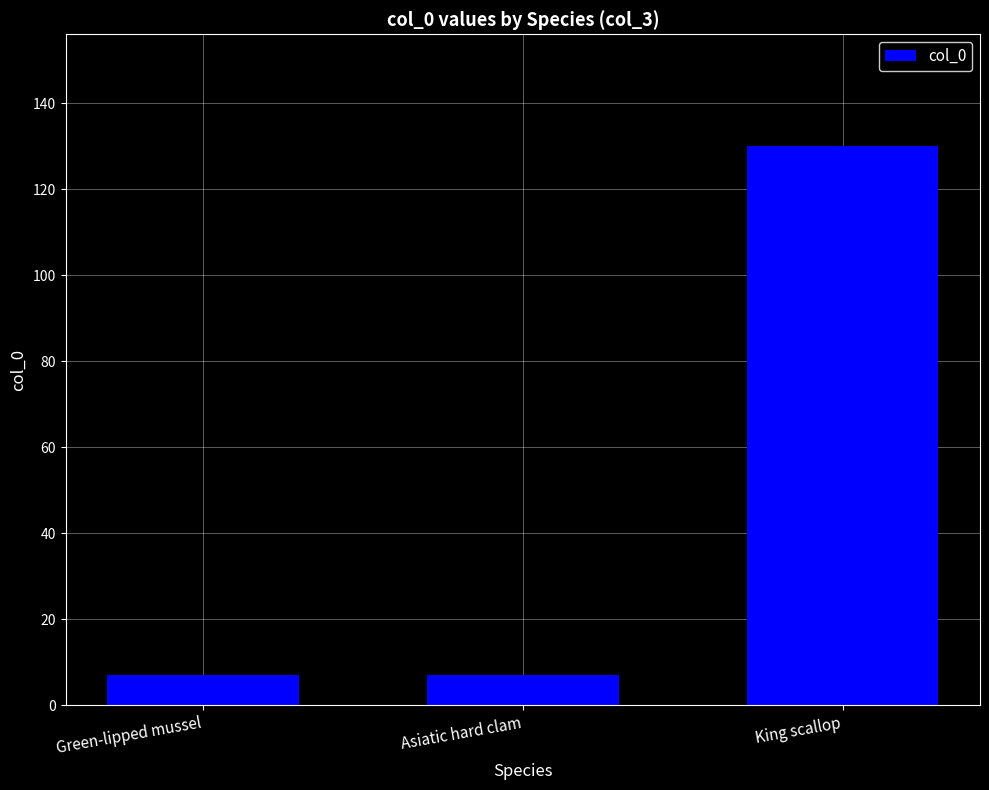

Which has a higher value, Green-lipped mussel or King scallop?

King scallop